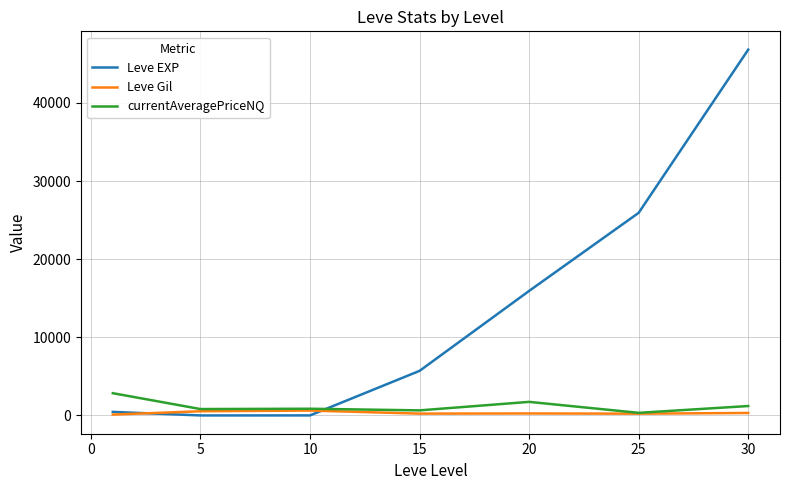

What is the maximum value shown in the chart?

46815.0